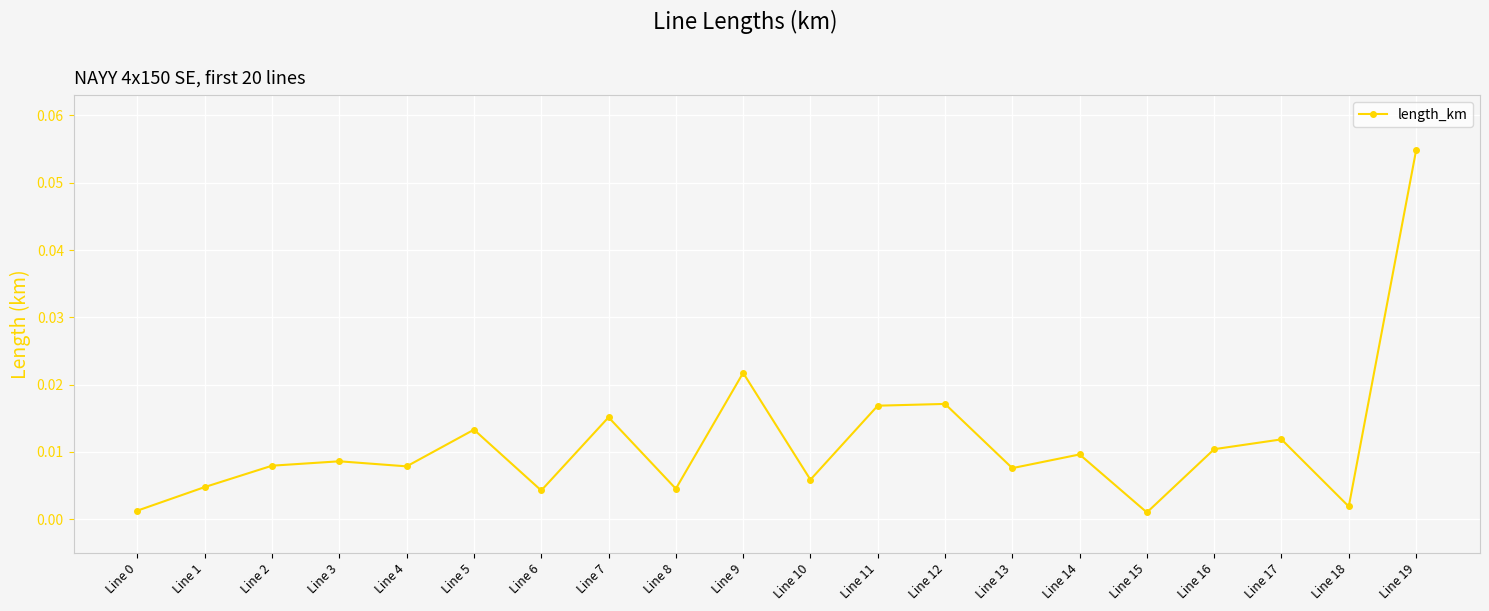

How many interior local valleys (lower than both neighbors) does the data have?

7